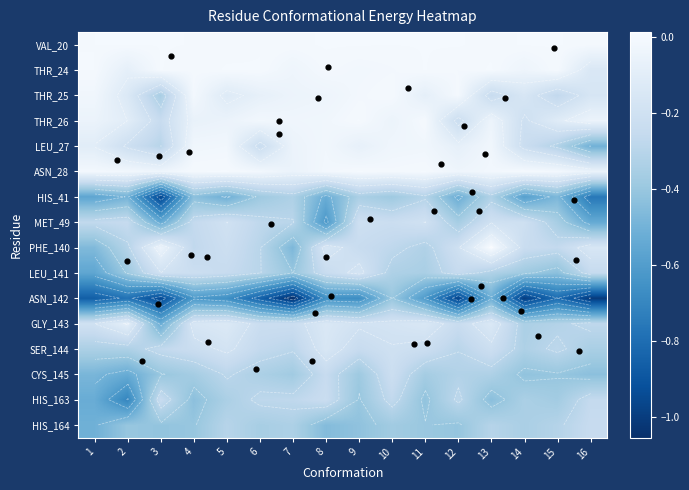

What is the difference between the maximum and minimum values in the HIS_164 series?

0.3